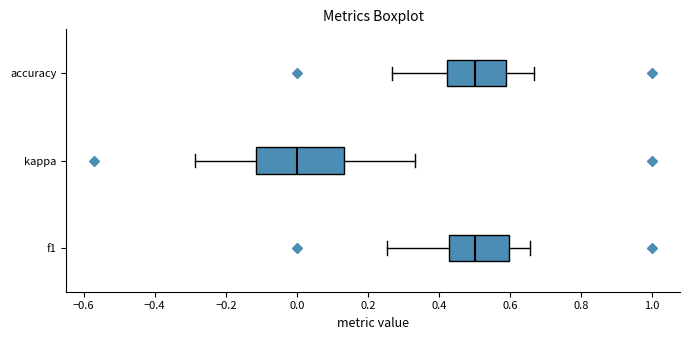

Comparing the boxes themselves (not the whiskers), which one is the widest?

kappa